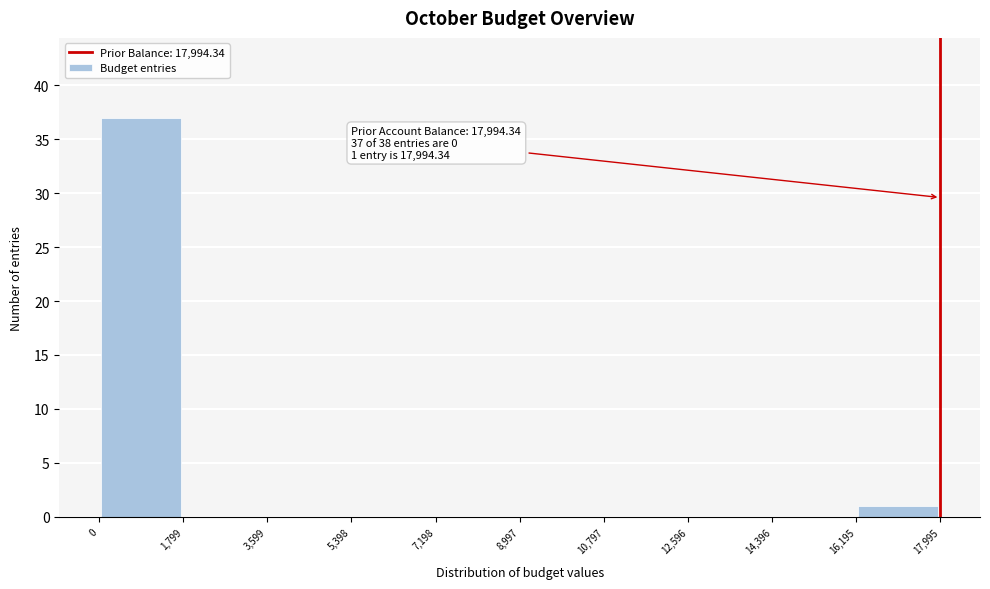

Which range on the x-axis has the tallest bar?

0 to 1,799